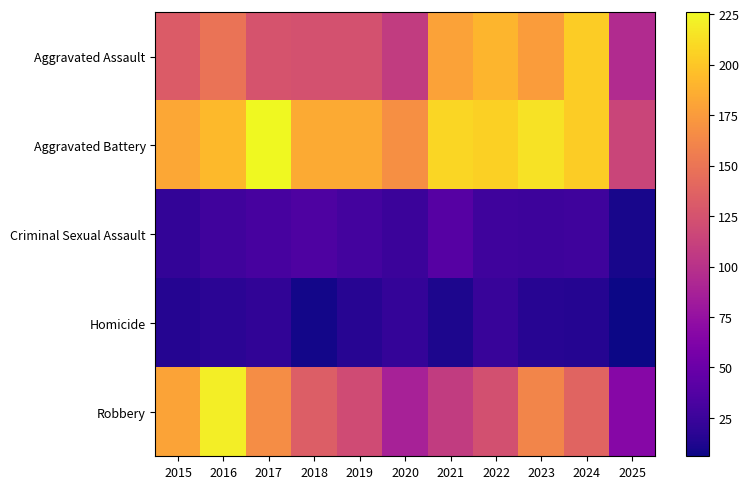

Reading left to right, transcribe all the data shown in this chart.

Aggravated Assault: 2015=132	2016=149	2017=126	2018=124	2019=124	2020=108	2021=179	2022=190	2023=176	2024=203	2025=95
Aggravated Battery: 2015=183	2016=193	2017=226	2018=184	2019=184	2020=168	2021=208	2022=205	2023=214	2024=203	2025=115
Criminal Sexual Assault: 2015=21	2016=28	2017=31	2018=35	2019=30	2020=25	2021=39	2022=27	2023=26	2024=27	2025=10
Homicide: 2015=15	2016=18	2017=20	2018=8	2019=16	2020=22	2021=12	2022=24	2023=16	2024=15	2025=6
Robbery: 2015=180	2016=220	2017=166	2018=134	2019=120	2020=87	2021=108	2022=123	2023=161	2024=138	2025=67